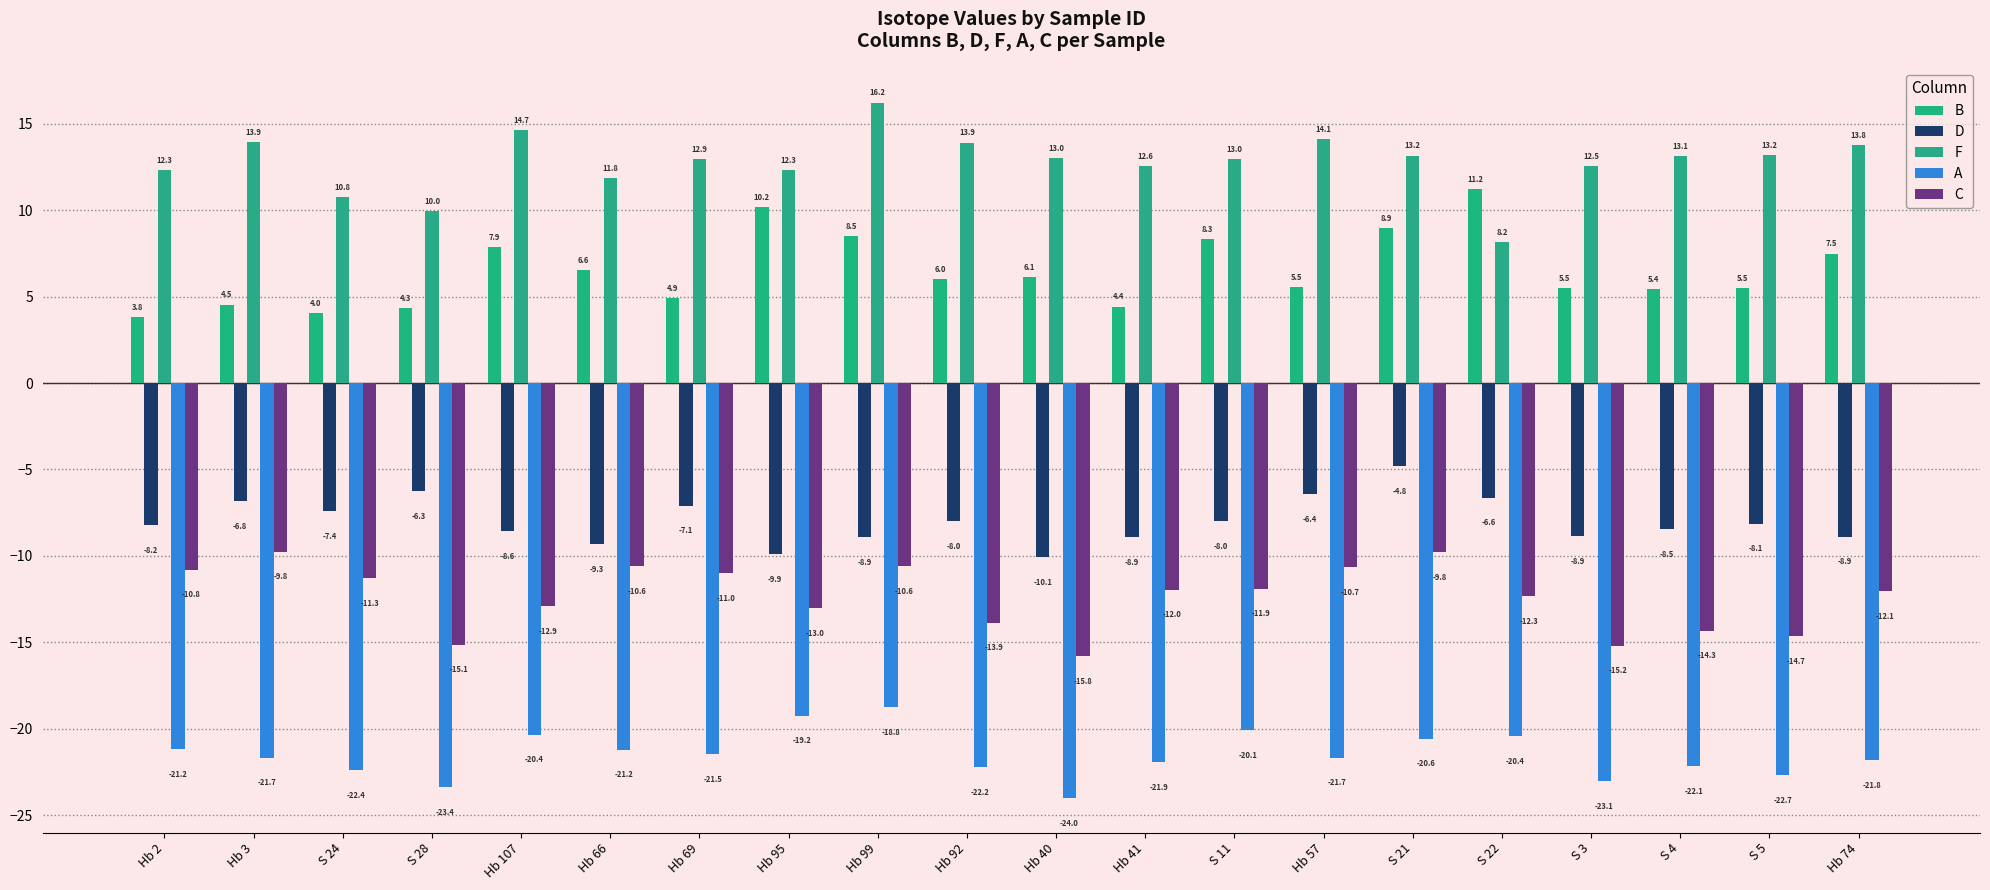

The value of F at S 21 is 6.4. True or false?

False